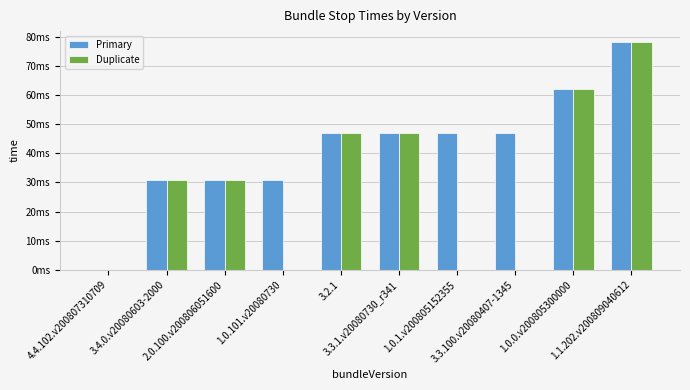

Between 1.0.0.v200805300000 and 1.0.1.v200805152355, which is larger?

1.0.0.v200805300000